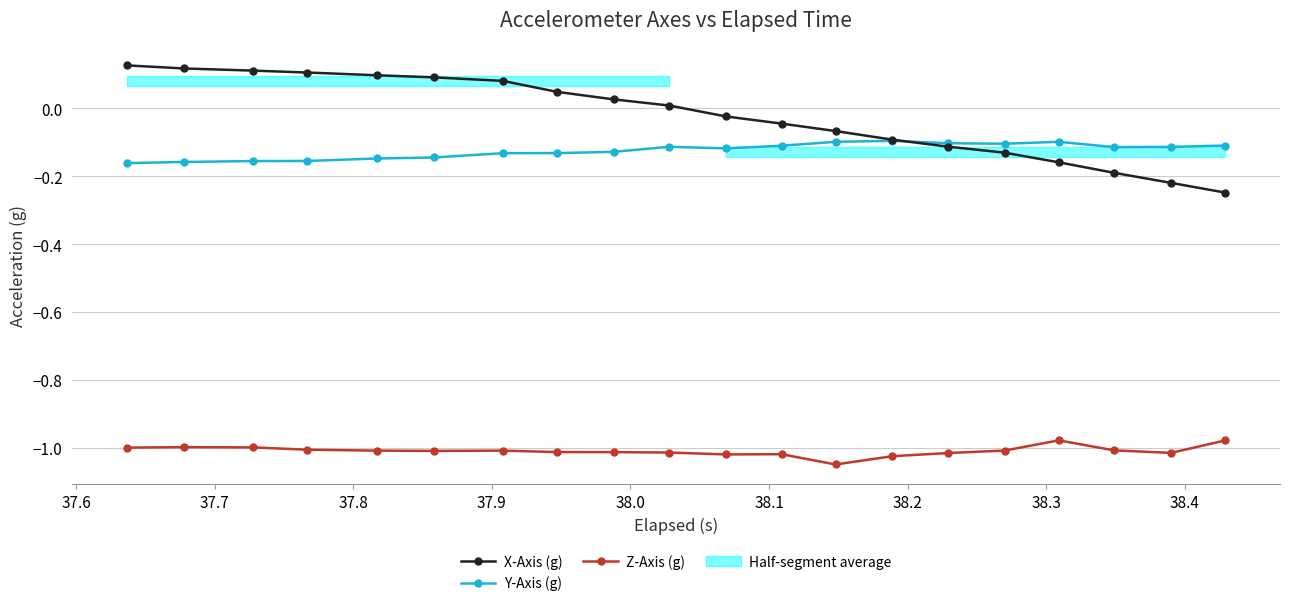

True or false: Y-Axis (g) and Z-Axis (g) intersect in this chart.

False